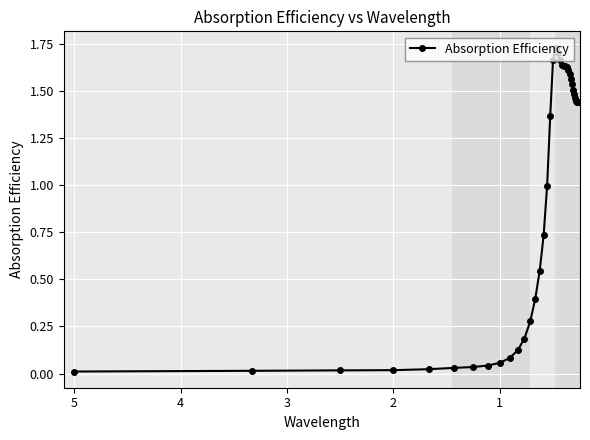

How many points are lower than both their immediate neighbors (excluding endpoints)?

2